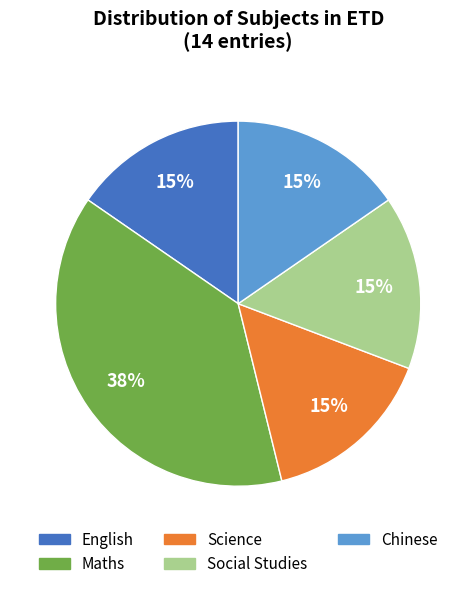

Does any single category account for the majority?

No